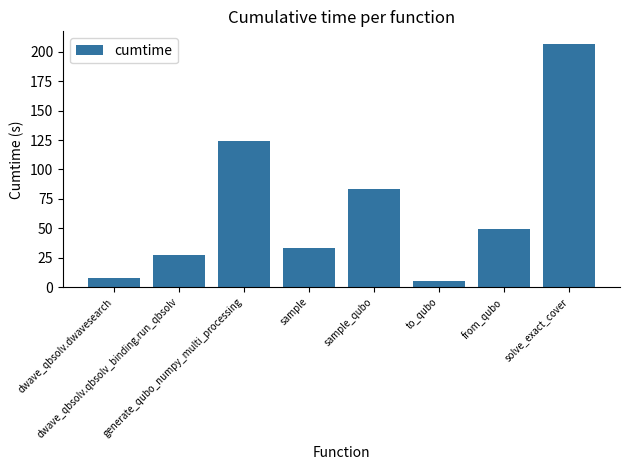

What is the label of the 5th bar from the right?

sample